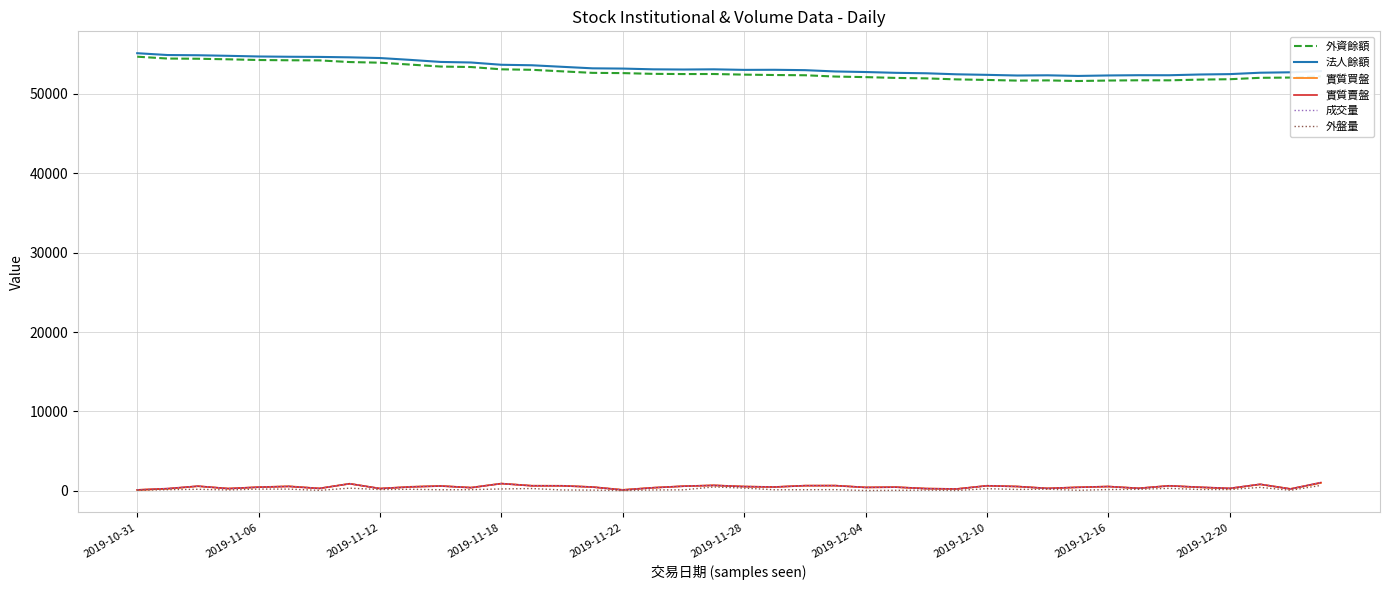

True or false: 實質買盤 and 法人餘額 cross at least once.

False